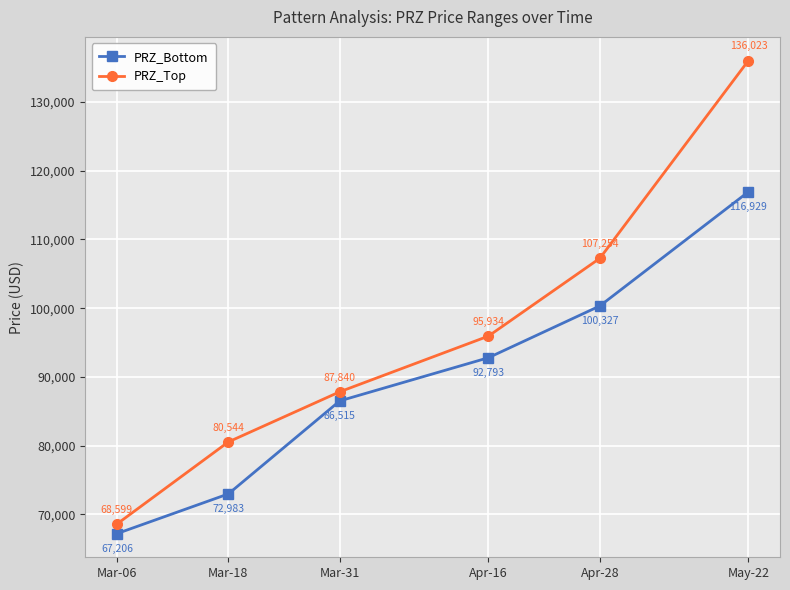

Rank the series at Apr-28 from lowest to highest value.

PRZ_Bottom, PRZ_Top